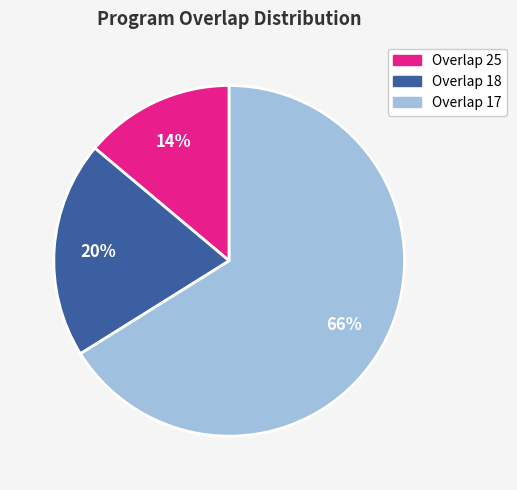

To the nearest percent, what portion does Overlap 18 represent?

20%